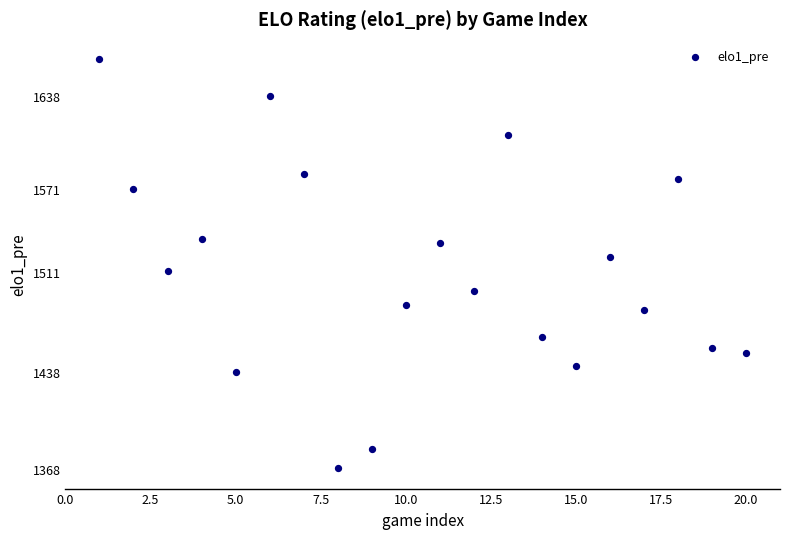

What is the range of X values (max minus min)?

19.0